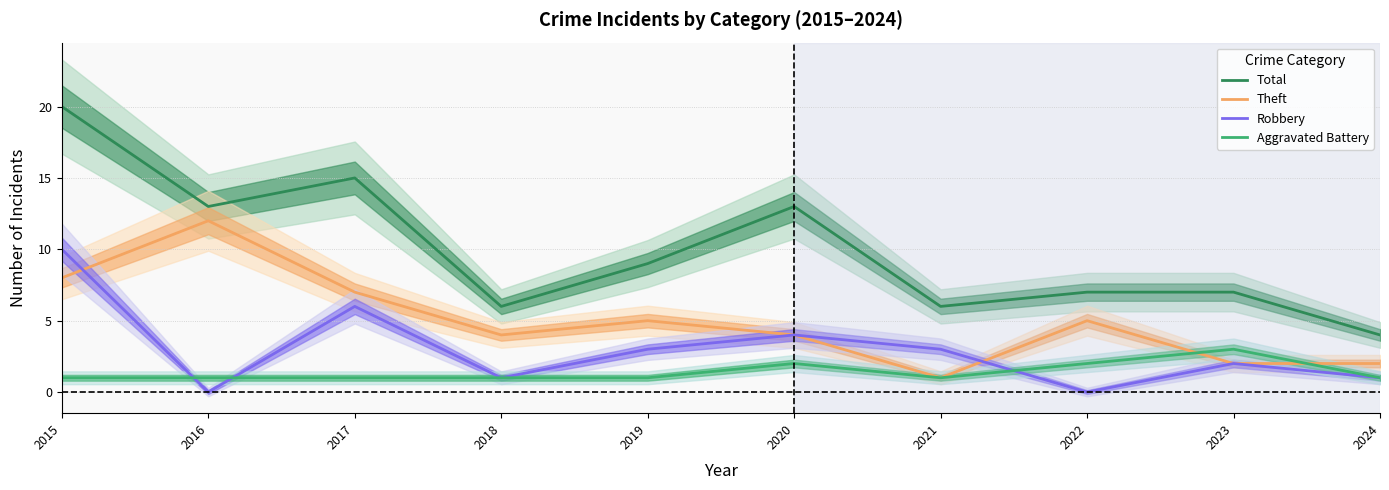

Reading left to right, list all the values displayed in this chart.

Total: 20	13	15	6	9	13	6	7	7	4
Theft: 8	12	7	4	5	4	1	5	2	2
Robbery: 10	0	6	1	3	4	3	0	2	1
Aggravated Battery: 1	1	1	1	1	2	1	2	3	1